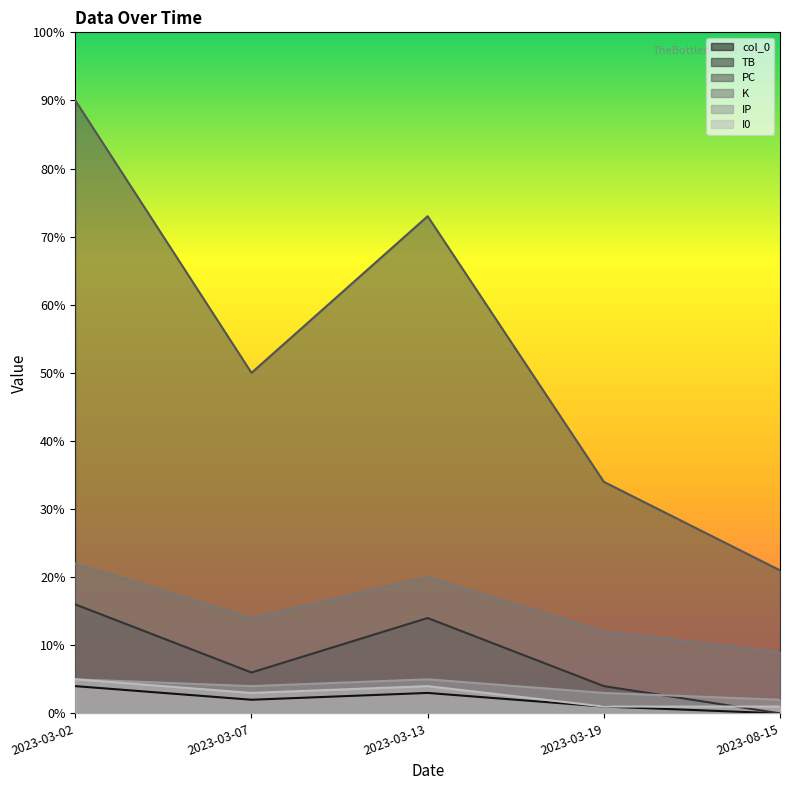

The TB series shows 2 at 2023-03-13. True or false?

False